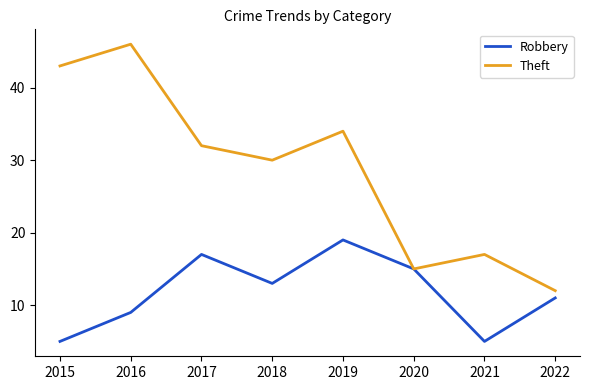

Count the Robbery values in the range 9 to 17.

5